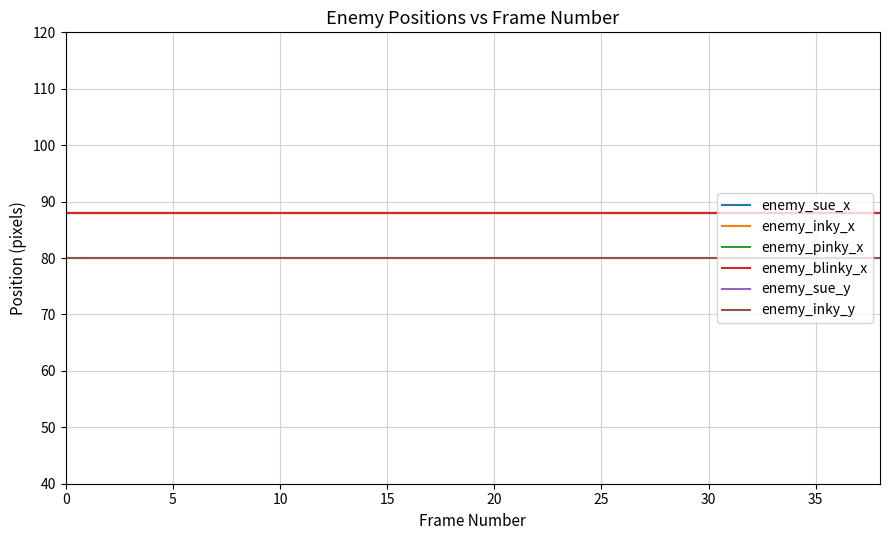

List the series in order of their peak value, highest first.

enemy_sue_x, enemy_inky_x, enemy_pinky_x, enemy_blinky_x, enemy_sue_y, enemy_inky_y